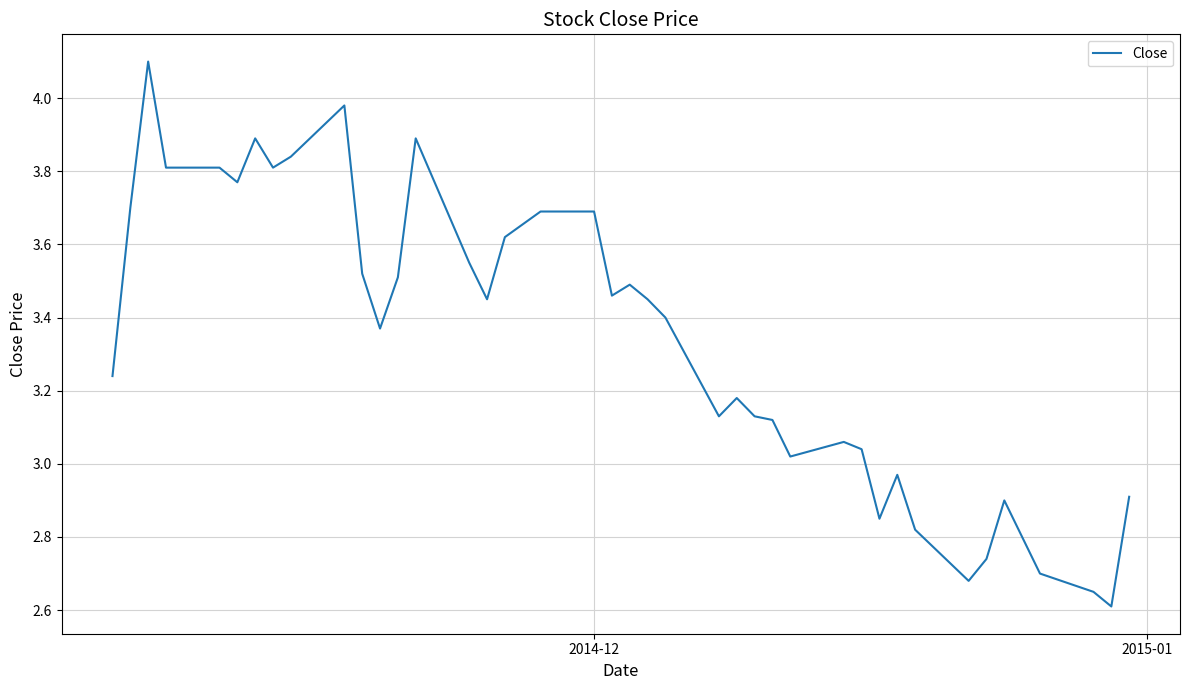

What is the greatest value displayed?

4.1